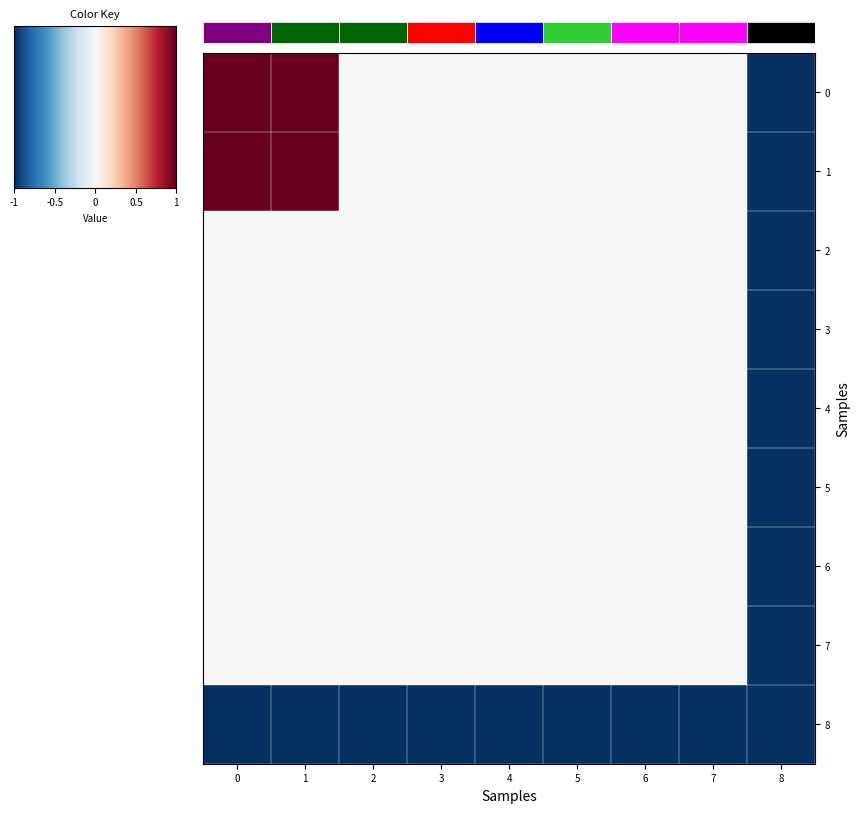

The value of 3 at 8 is 0. True or false?

False